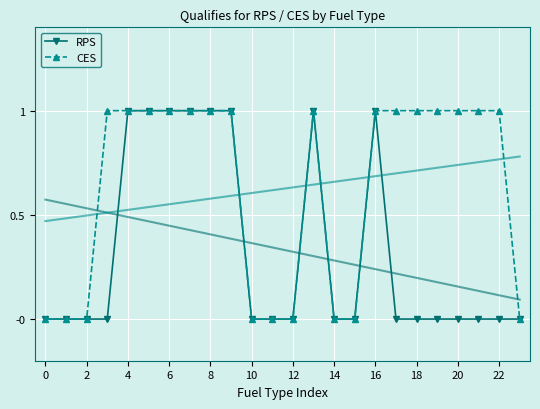

List the series in order of their peak value, lowest first.

RPS, CES